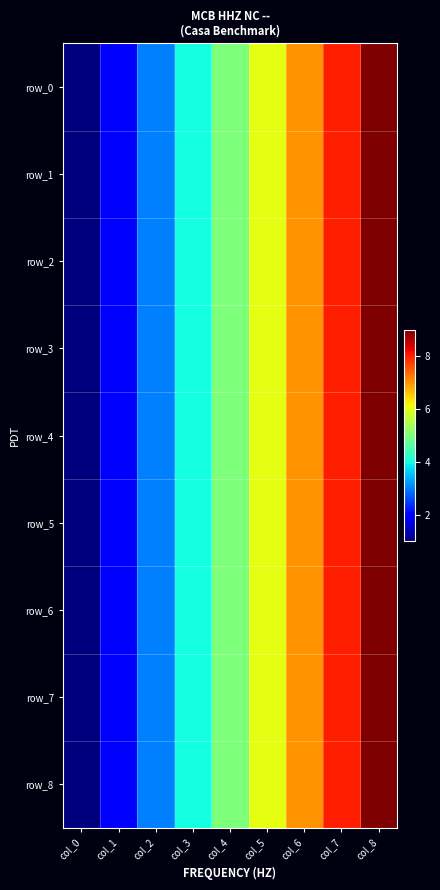

How many row_6 values are between 3 and 7?

5